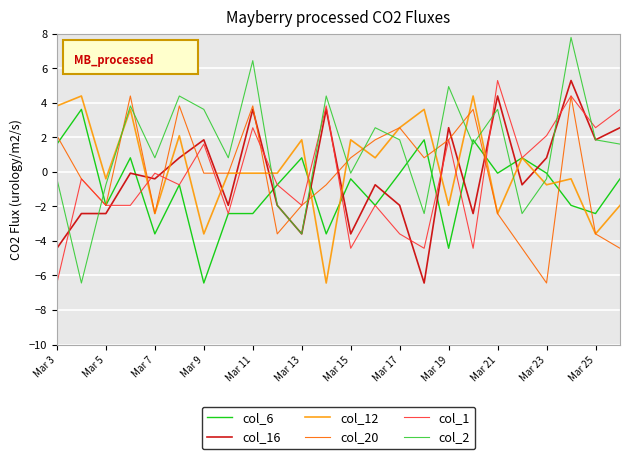

How many interior local peaks does the col_1 series have?

9